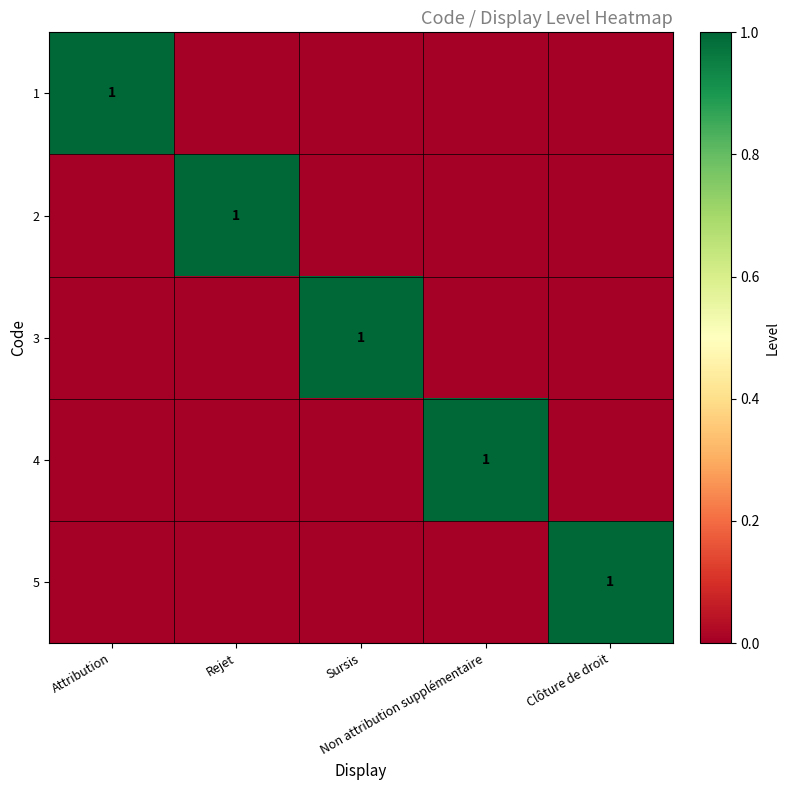

At how many categories does at least one series exceed 0?

5